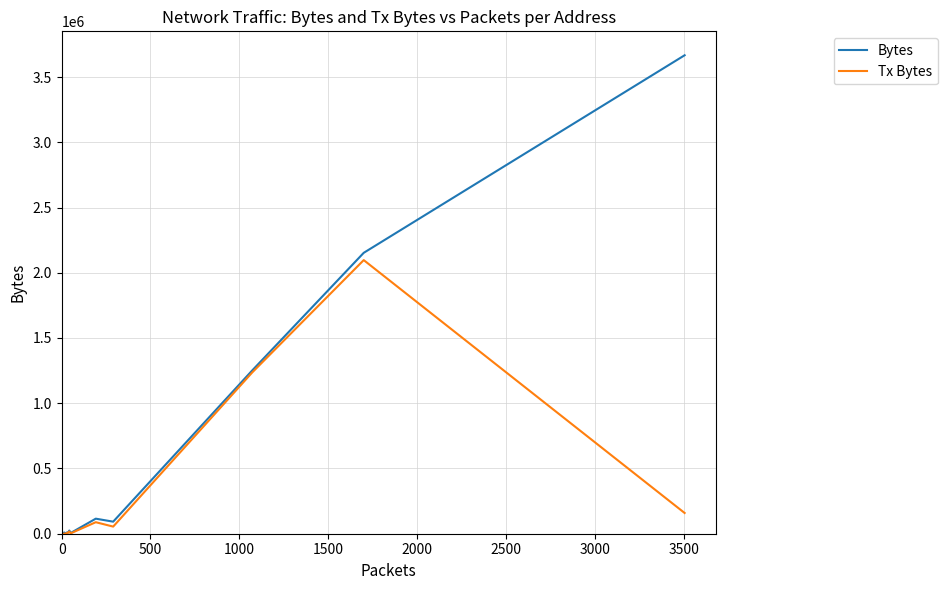

How many distinct data groups are displayed?

2